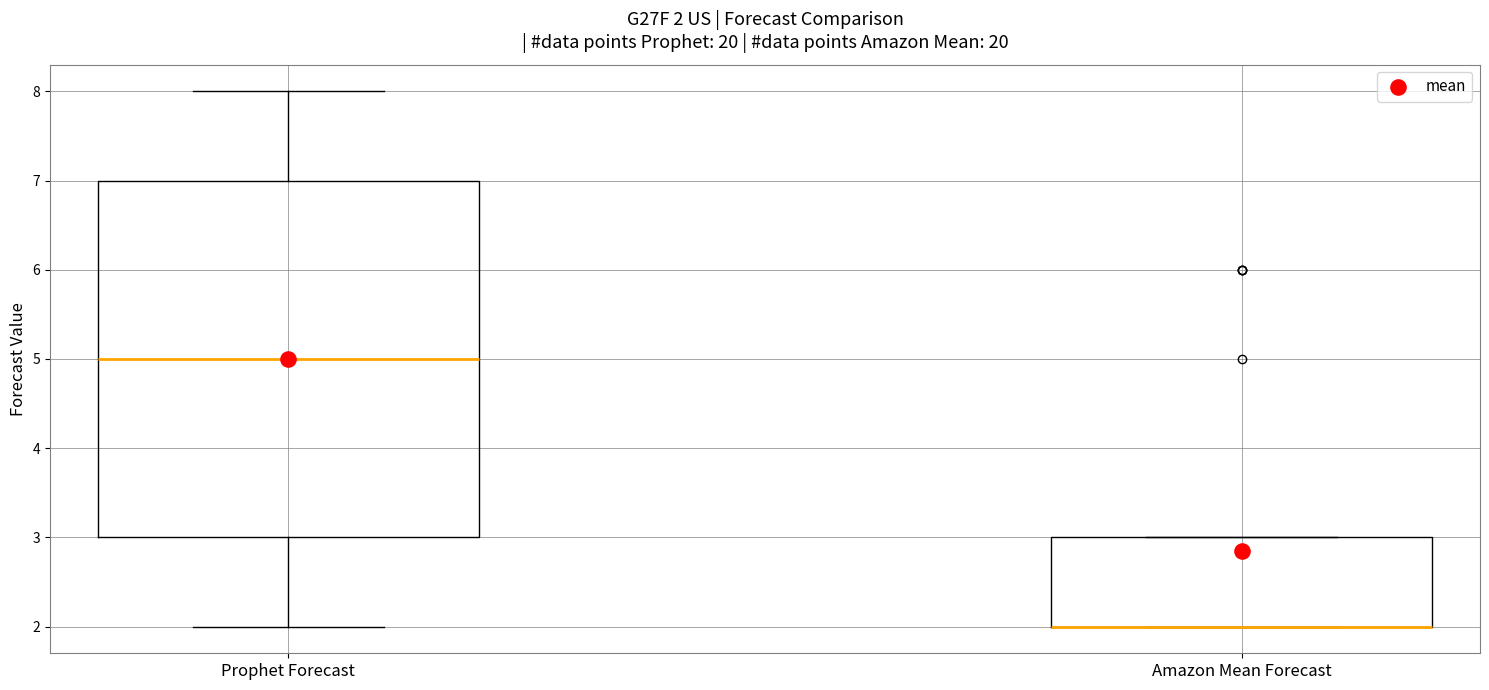

Comparing the boxes themselves (not the whiskers), which one is the tallest?

Prophet Forecast